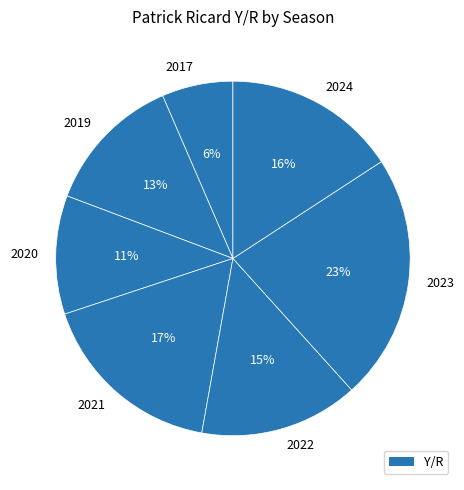

How many segments does this pie chart have?

7